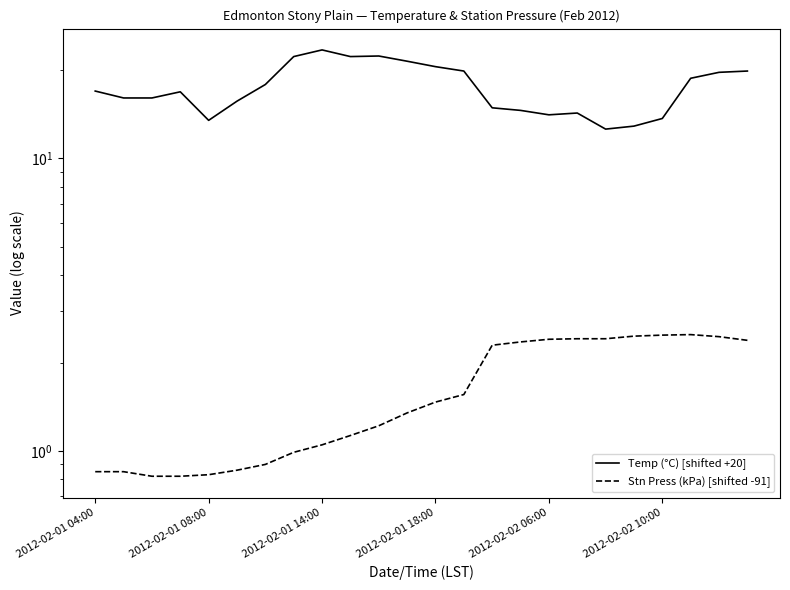

What is the average value of the Stn Press (kPa) [shifted -91] series?

1.6